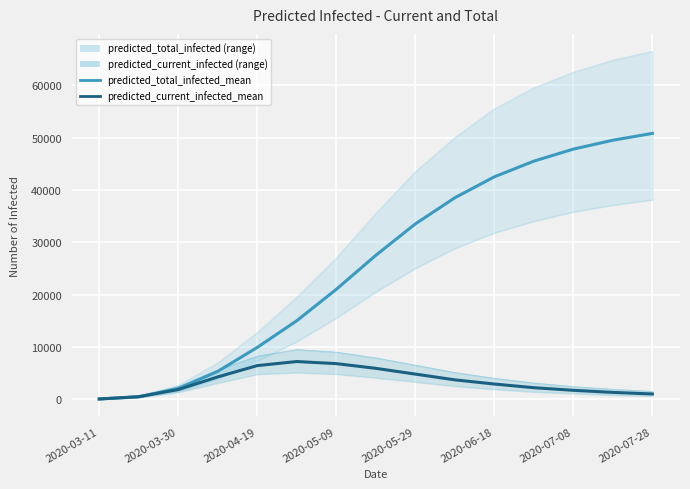

What is the difference between the second highest and minimum values in the predicted_total_infected_mean series?

49458